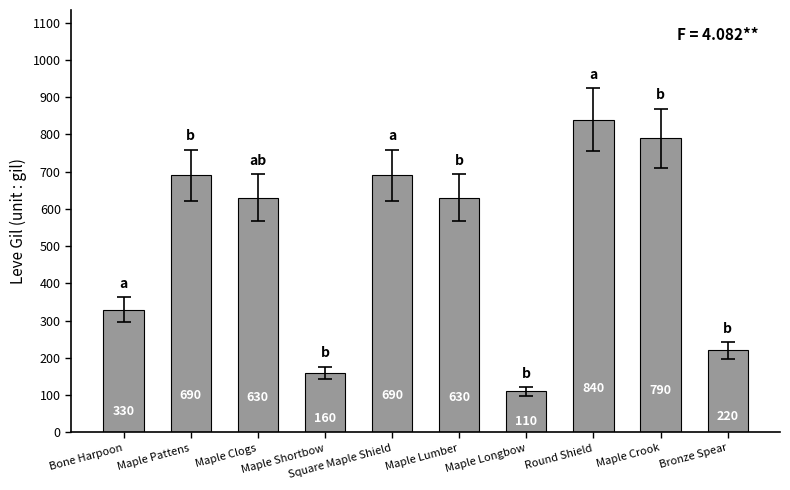

How many data points does each series have?

10